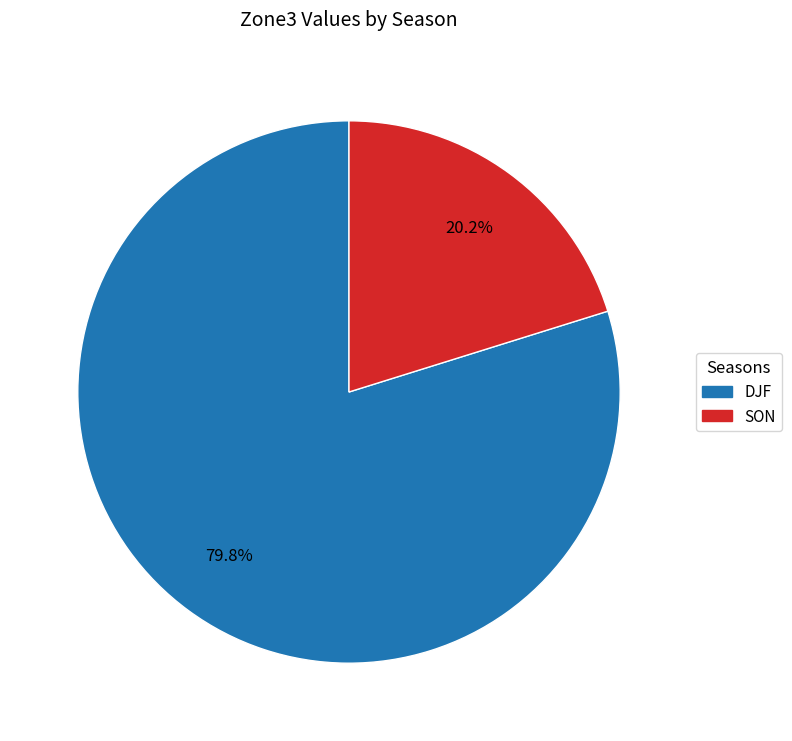

Does any single category account for the majority?

Yes